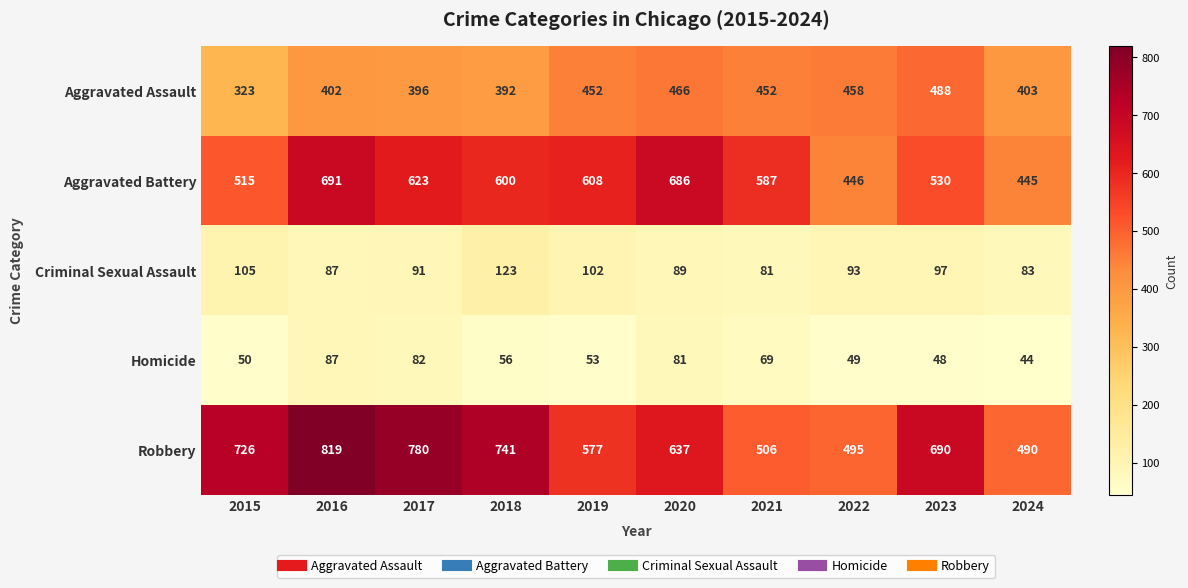

What is the smallest value displayed?

44